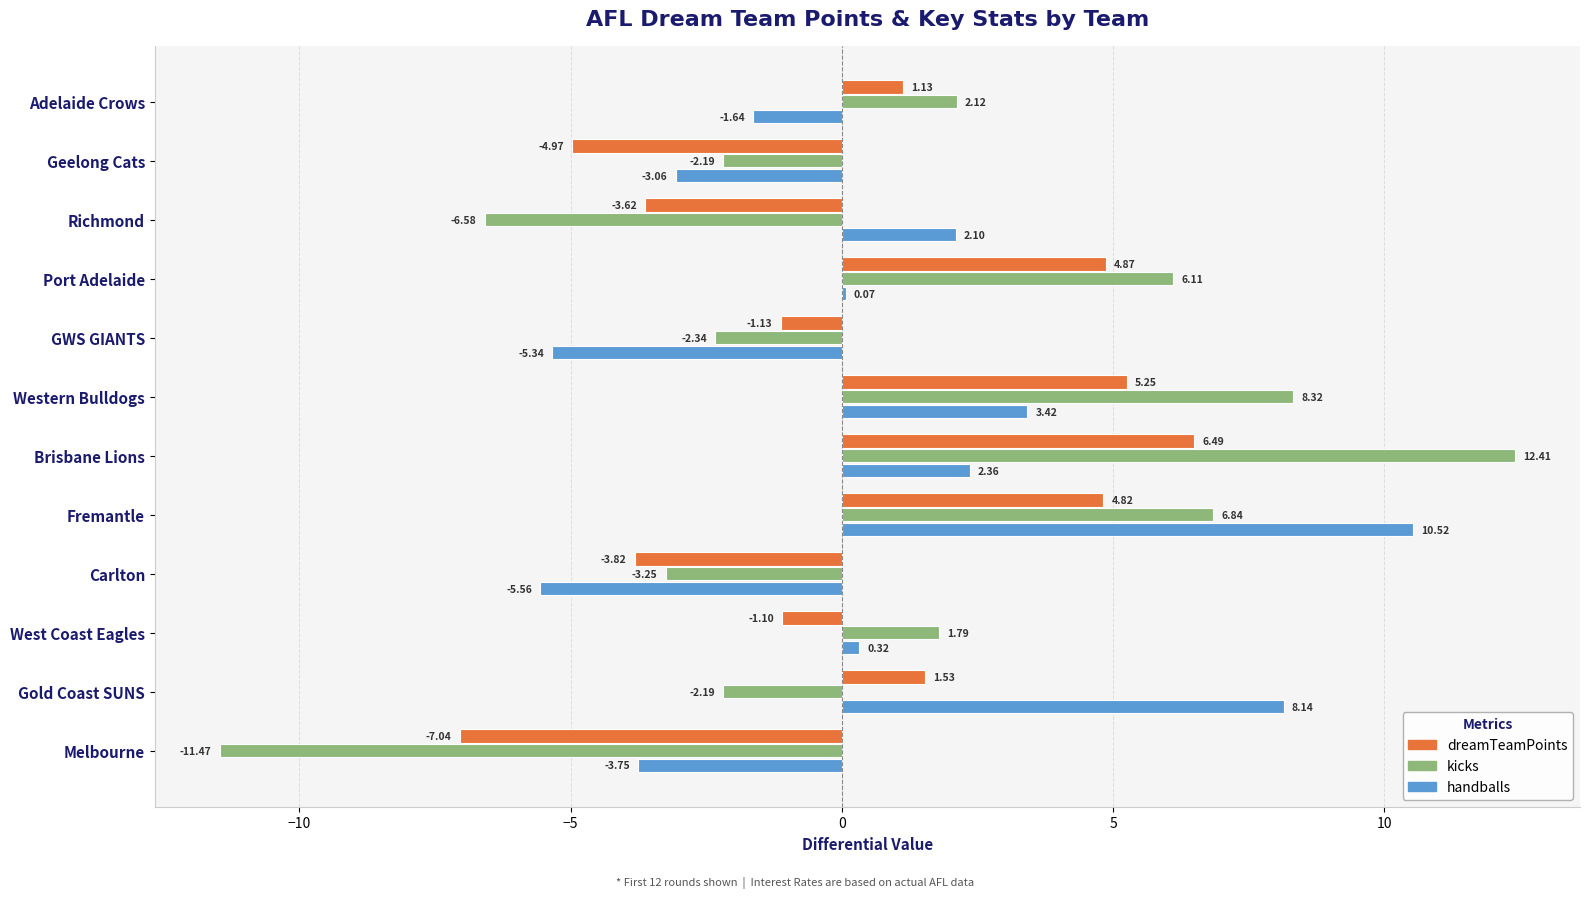

Which category has the highest value across all series?

Brisbane Lions